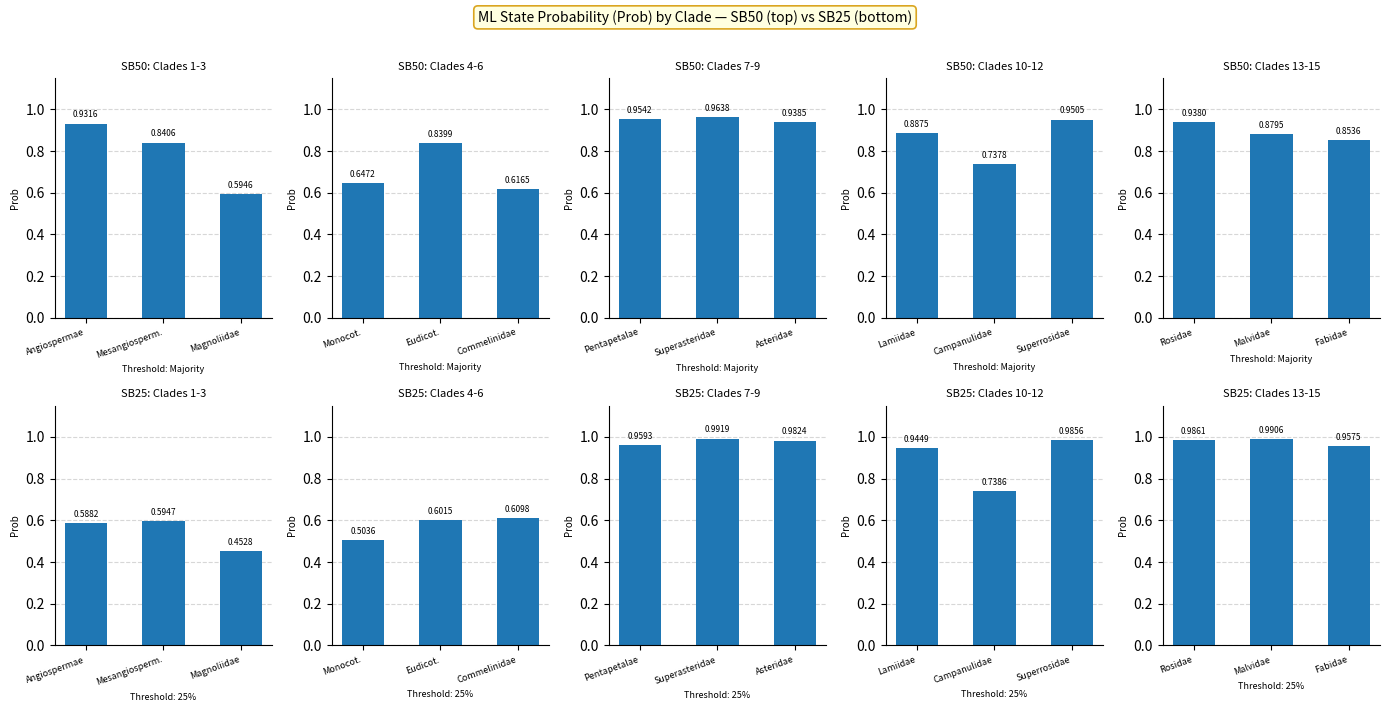

Which label corresponds to the smallest value in the chart?

Fabidae